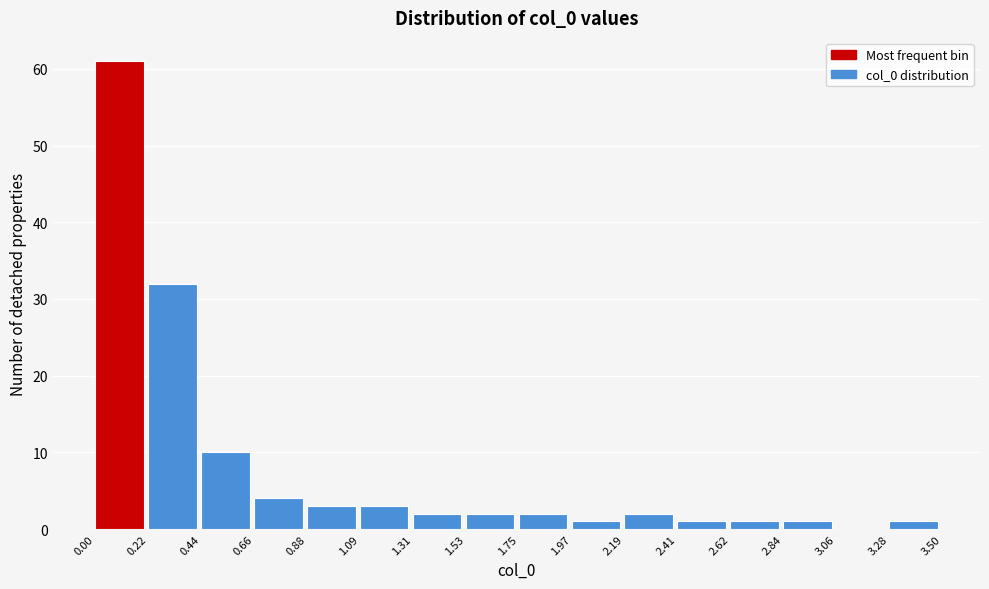

Reading left to right, list every bar in this chart as the range it spans on the x-axis followed by its height. The values are not printed on the chart, so give them approximately, as read against the axis.

0.00 to 0.22: 61
0.22 to 0.44: 32
0.44 to 0.66: 10
0.66 to 0.88: 4
0.88 to 1.09: 3
1.09 to 1.31: 3
1.31 to 1.53: 2
1.53 to 1.75: 2
1.75 to 1.97: 2
1.97 to 2.19: 1
2.19 to 2.41: 2
2.41 to 2.62: 1
2.62 to 2.84: 1
2.84 to 3.06: 1
3.06 to 3.28: 0
3.28 to 3.50: 1